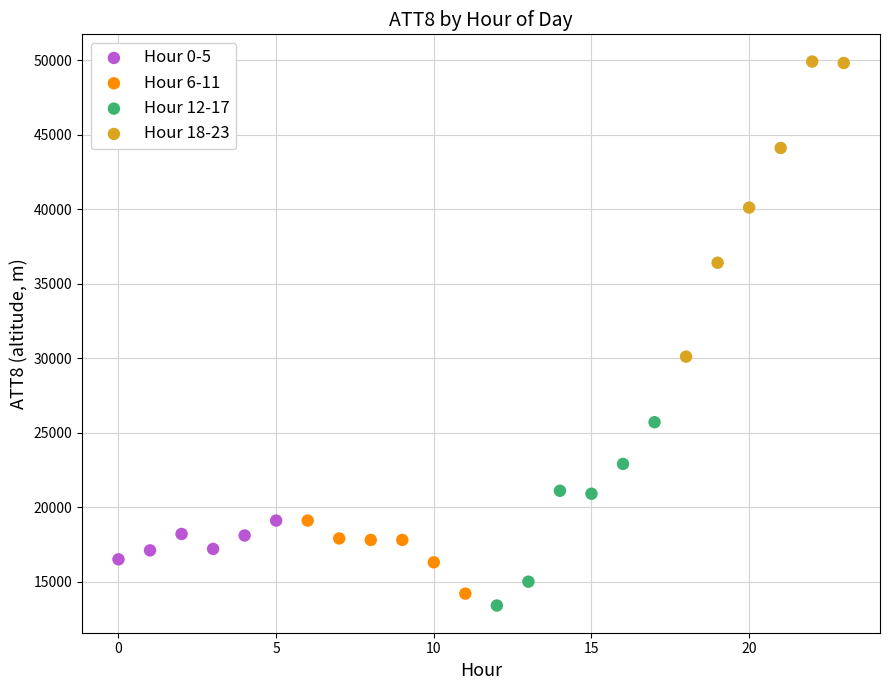

Which series contains the highest Y value?

Hour 18-23